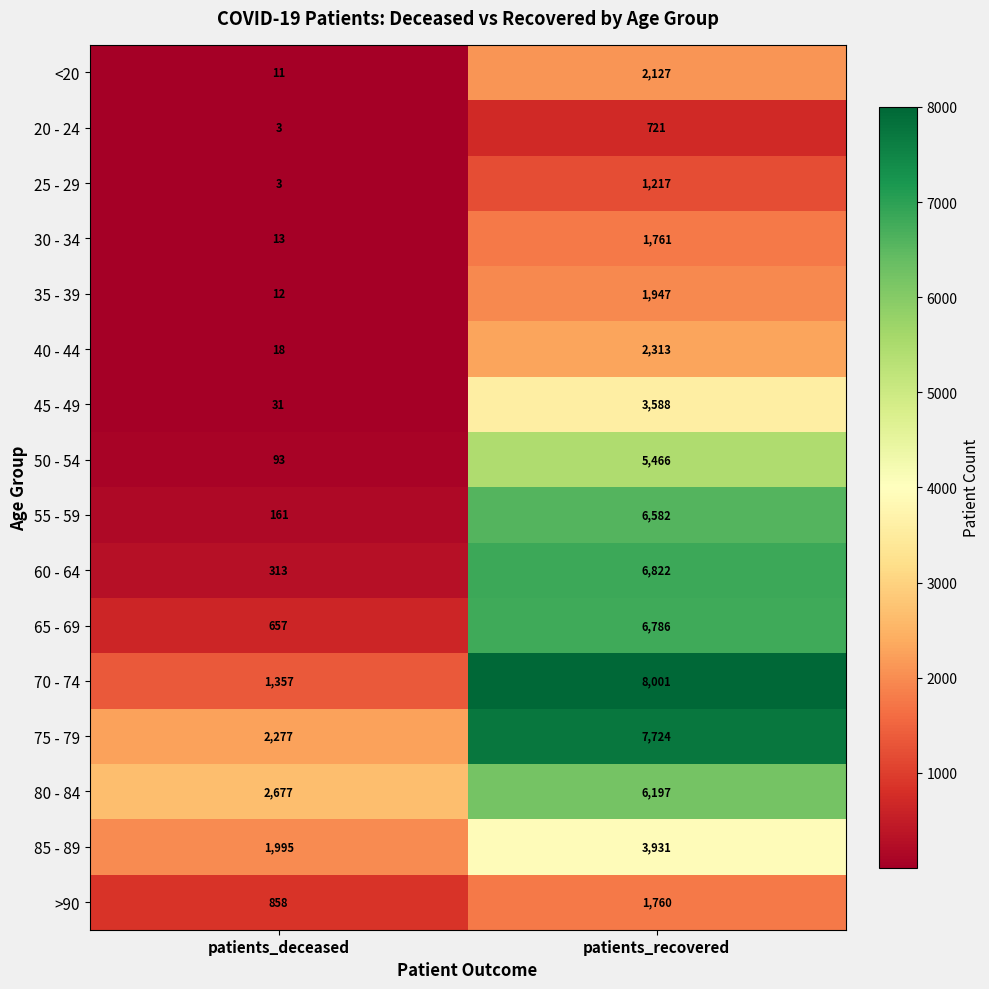

The 70 - 74 series shows 11181 at patients_recovered. True or false?

False